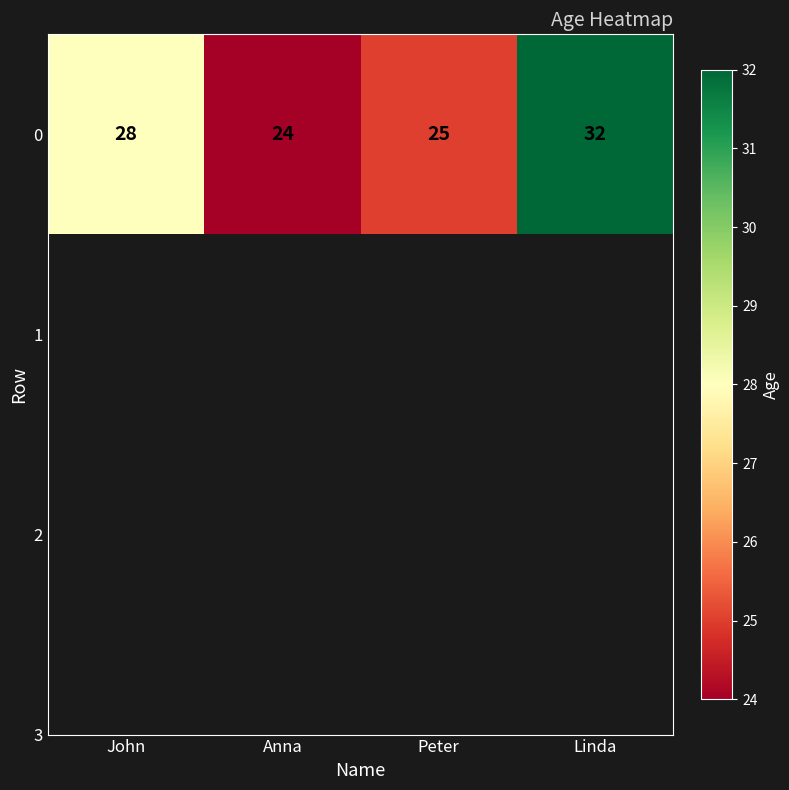

Which category has the lowest value across all series?

Anna